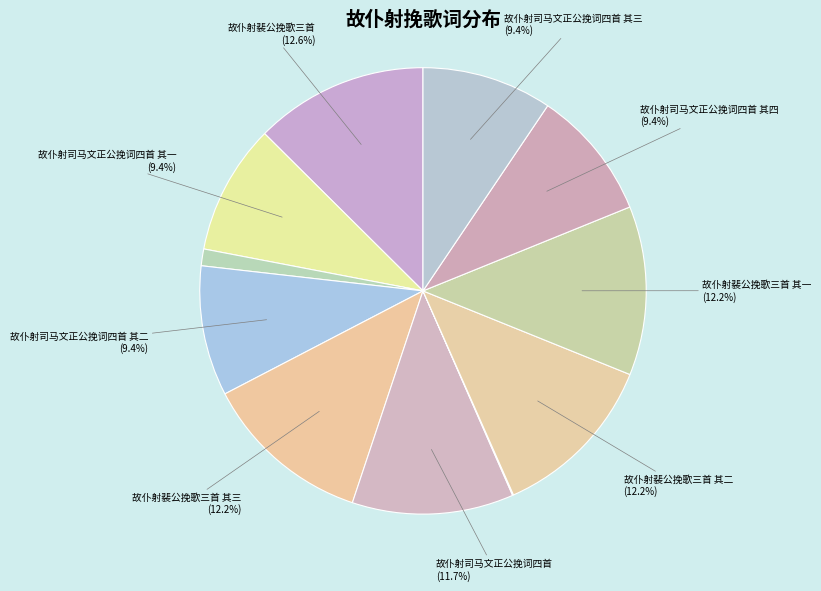

Count the number of slices in the pie.

11